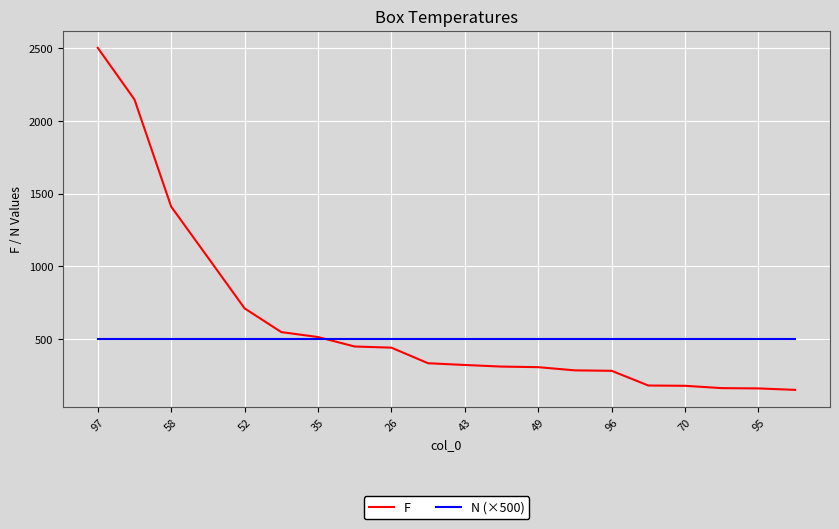

Which series has the largest total across all categories?

F